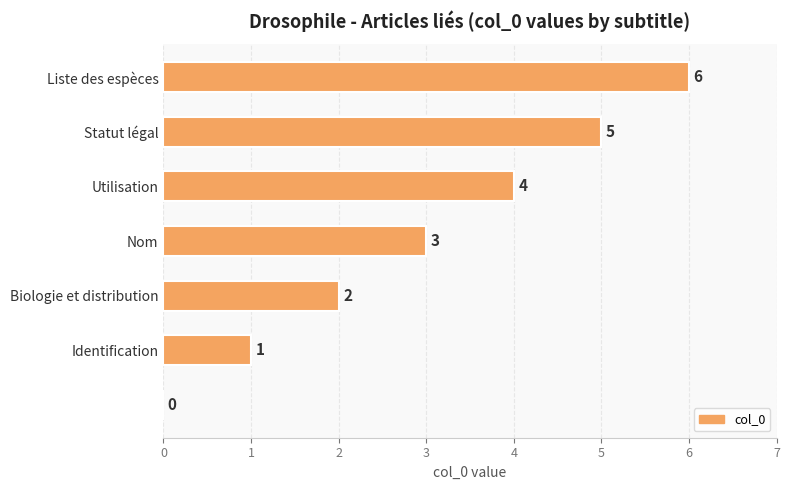

What is the sum of all values?

21